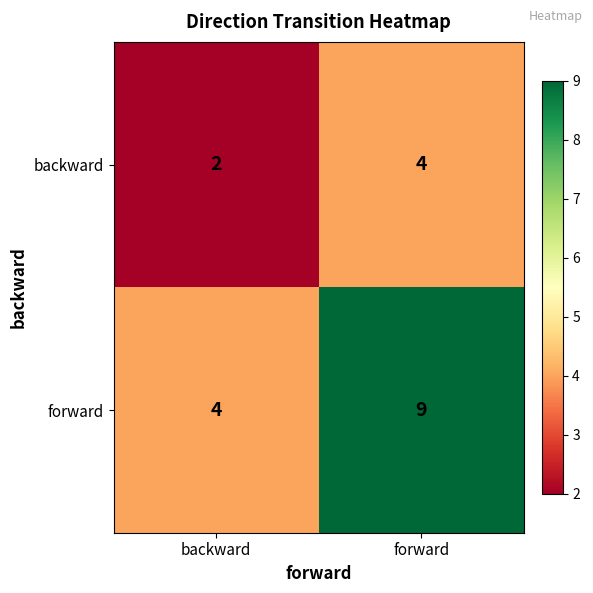

What is the total value across all series at forward?

13